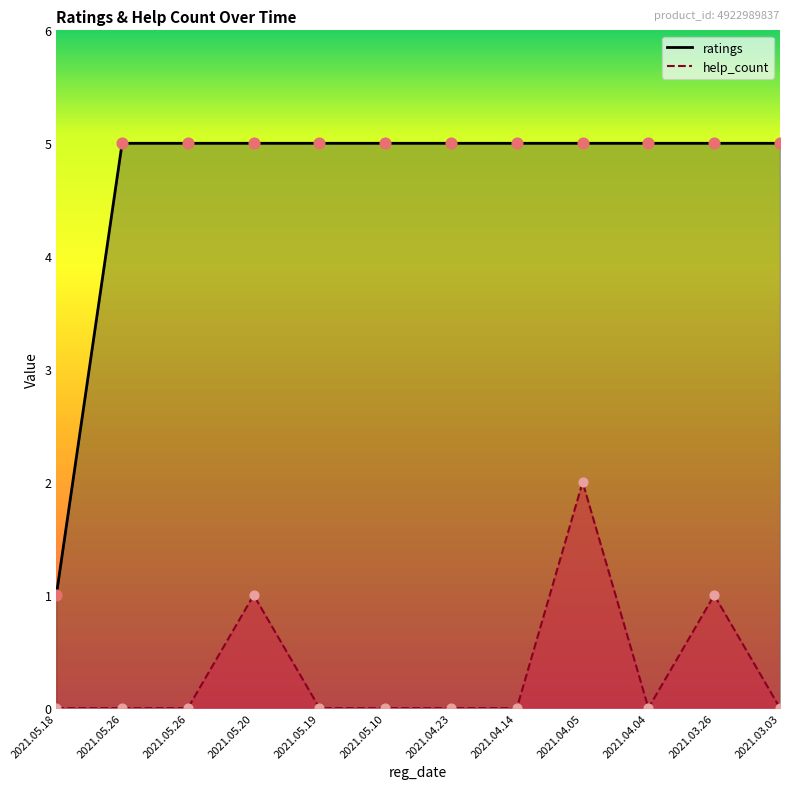

What is the total value across all series at 2021.05.26?

5